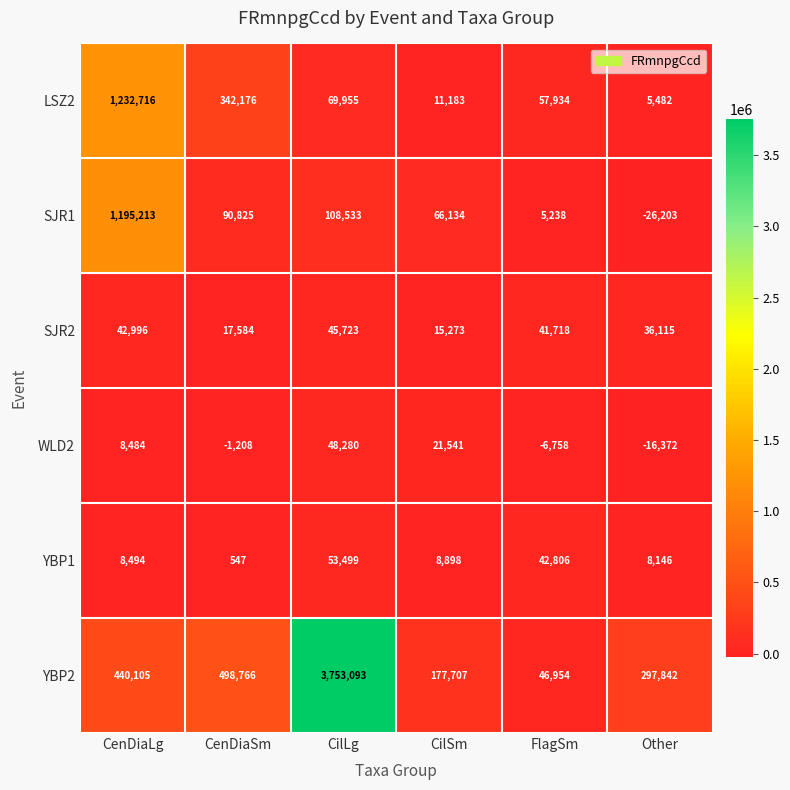

Count the number of categories in the chart.

6